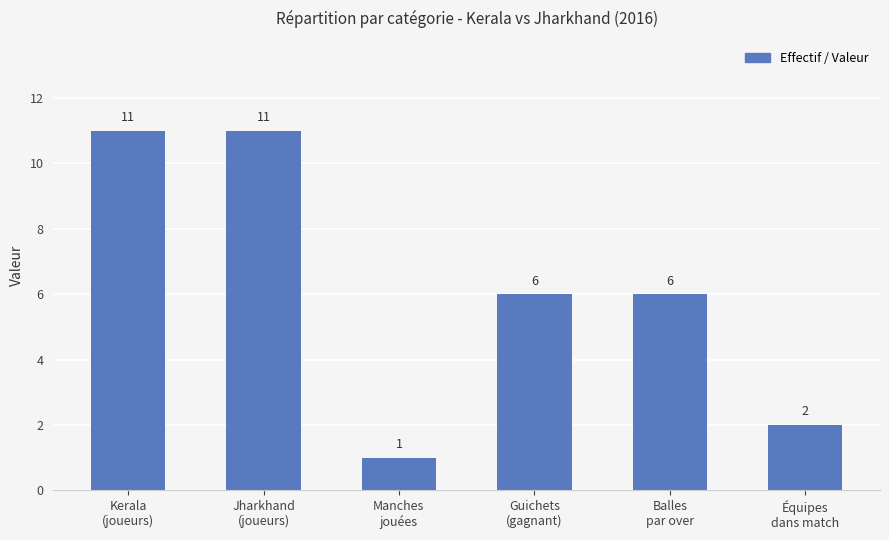

What is the ratio of the value at Équipes
dans match to the value at Jharkhand
(joueurs)?

0.2